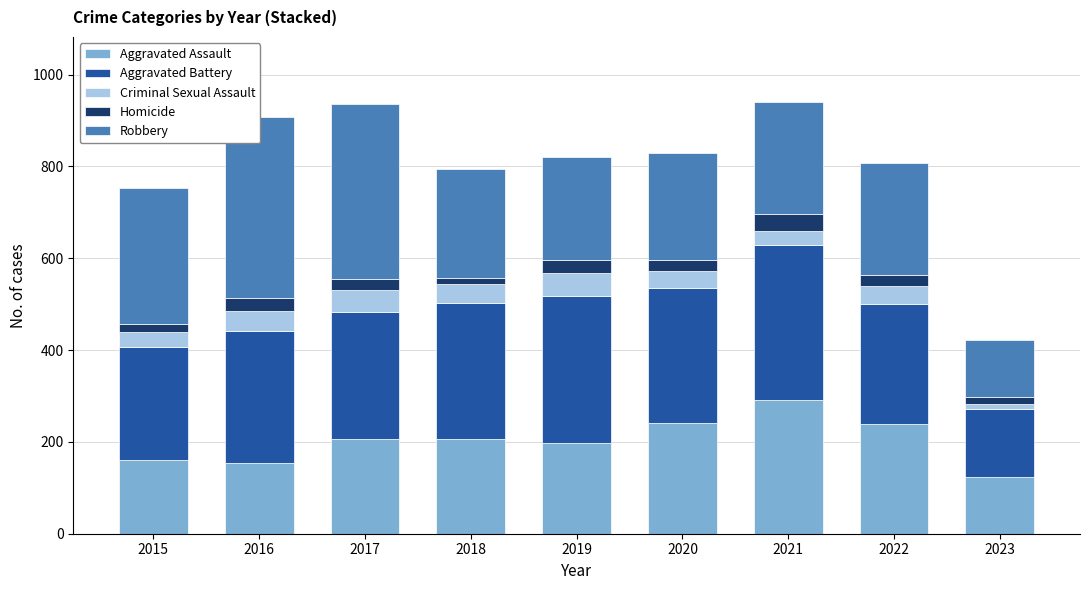

At 2015, list the series in order from smallest to largest.

Homicide, Criminal Sexual Assault, Aggravated Assault, Aggravated Battery, Robbery